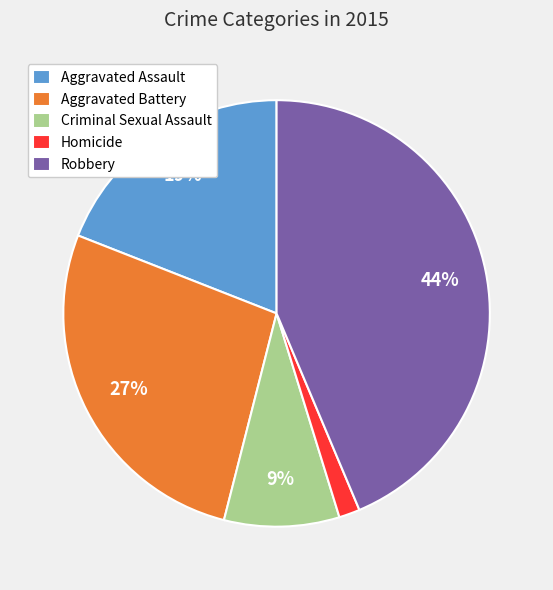

Combined, do Aggravated Assault and Aggravated Battery account for over 50%?

No